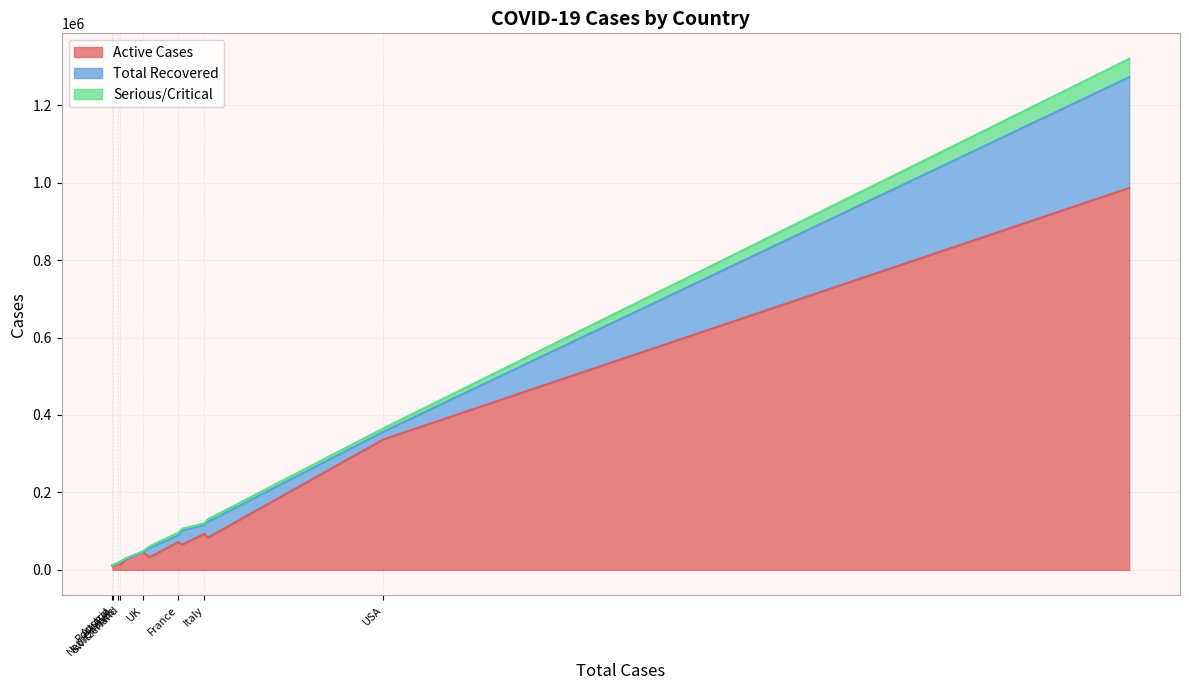

What is the value of the Serious/Critical point at the 13th from the left?

426